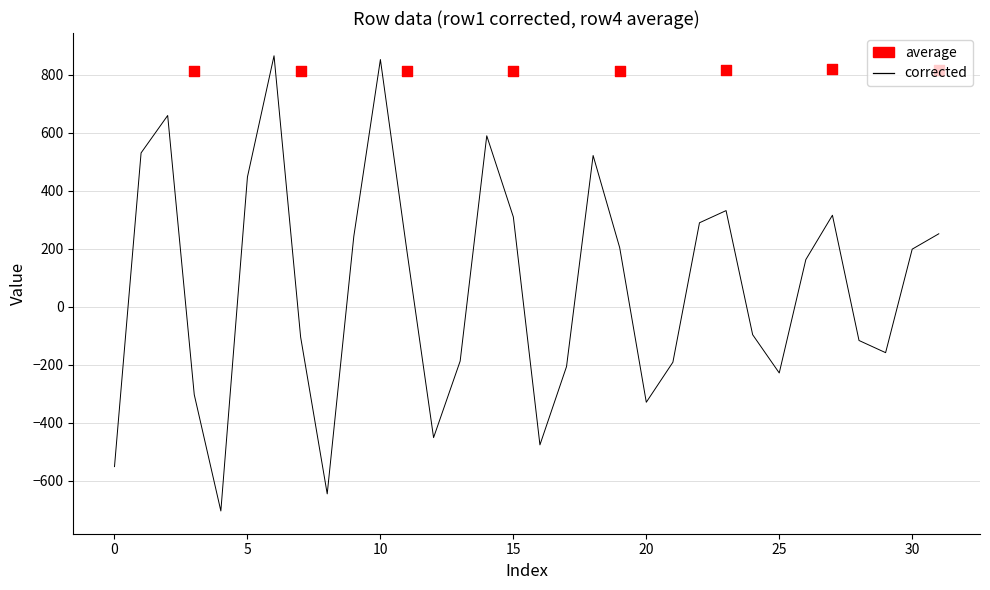

Which series reaches the maximum Y coordinate?

row1